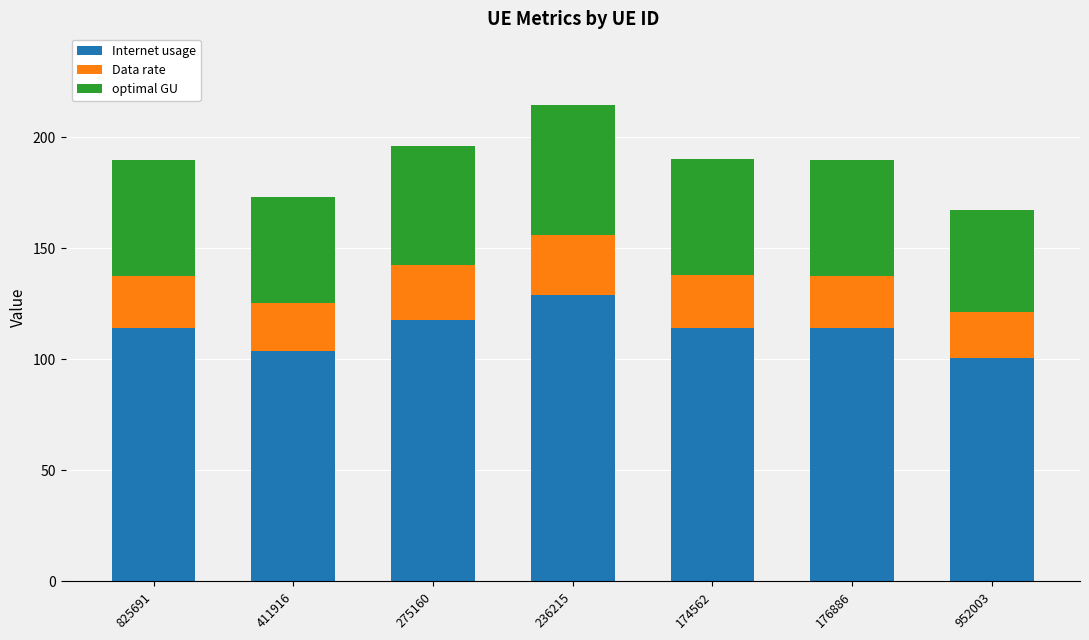

What is the highest value of the Internet usage series?

128.9